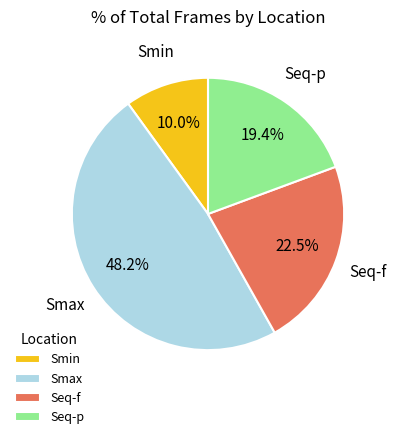

Approximately how many times larger is the value at Seq-p compared to Seq-f?

0.9